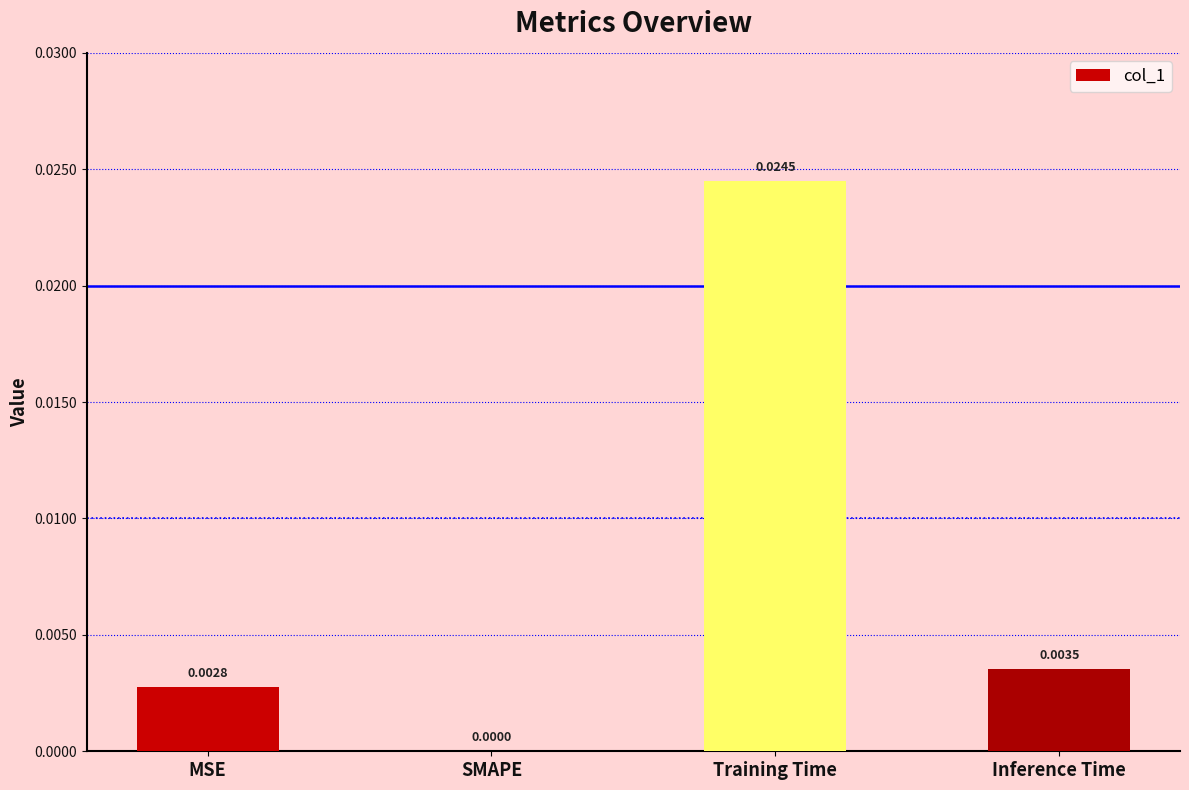

Between MSE and Training Time, which is larger?

Training Time